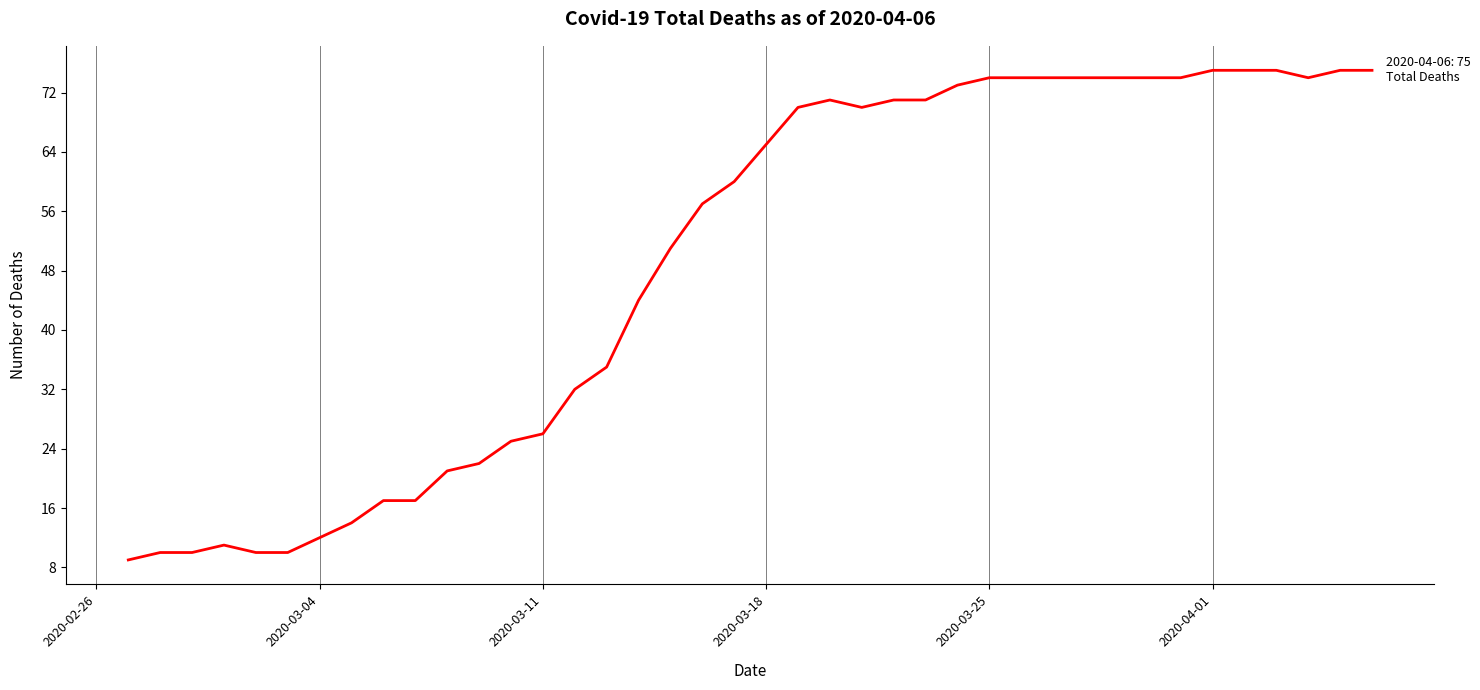

What is the difference between the maximum and minimum values?

66